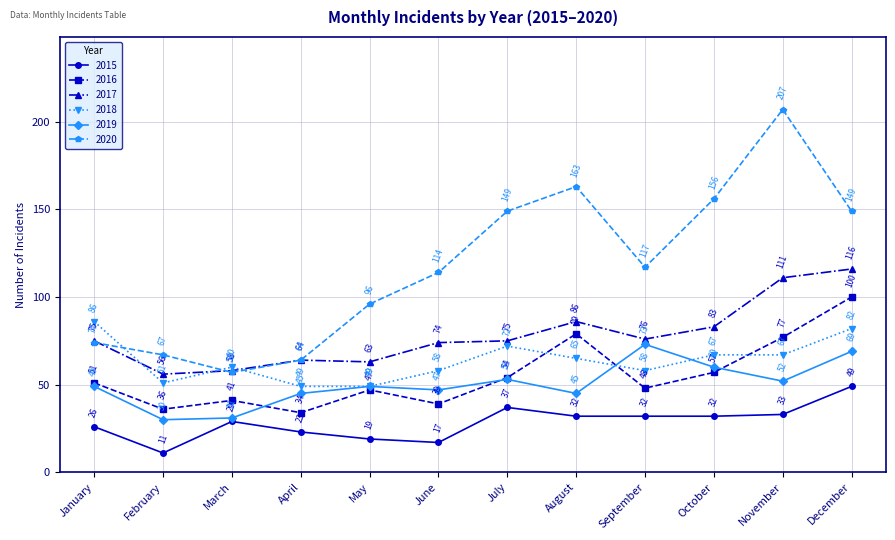

Which series has the widest spread of values?

2020